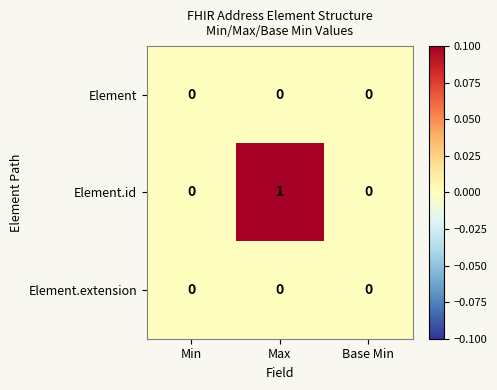

How many series are shown in this chart?

3